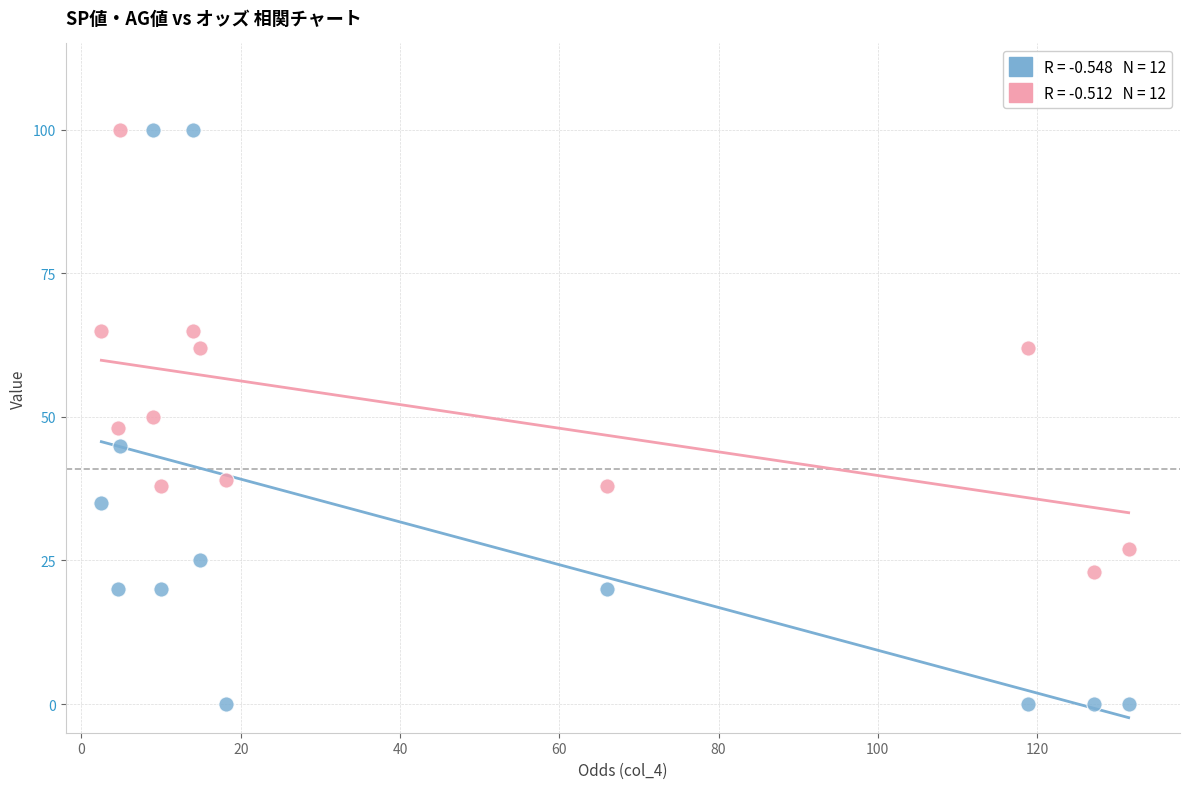

Across all data points, what is the range of Y values (max minus min)?

100